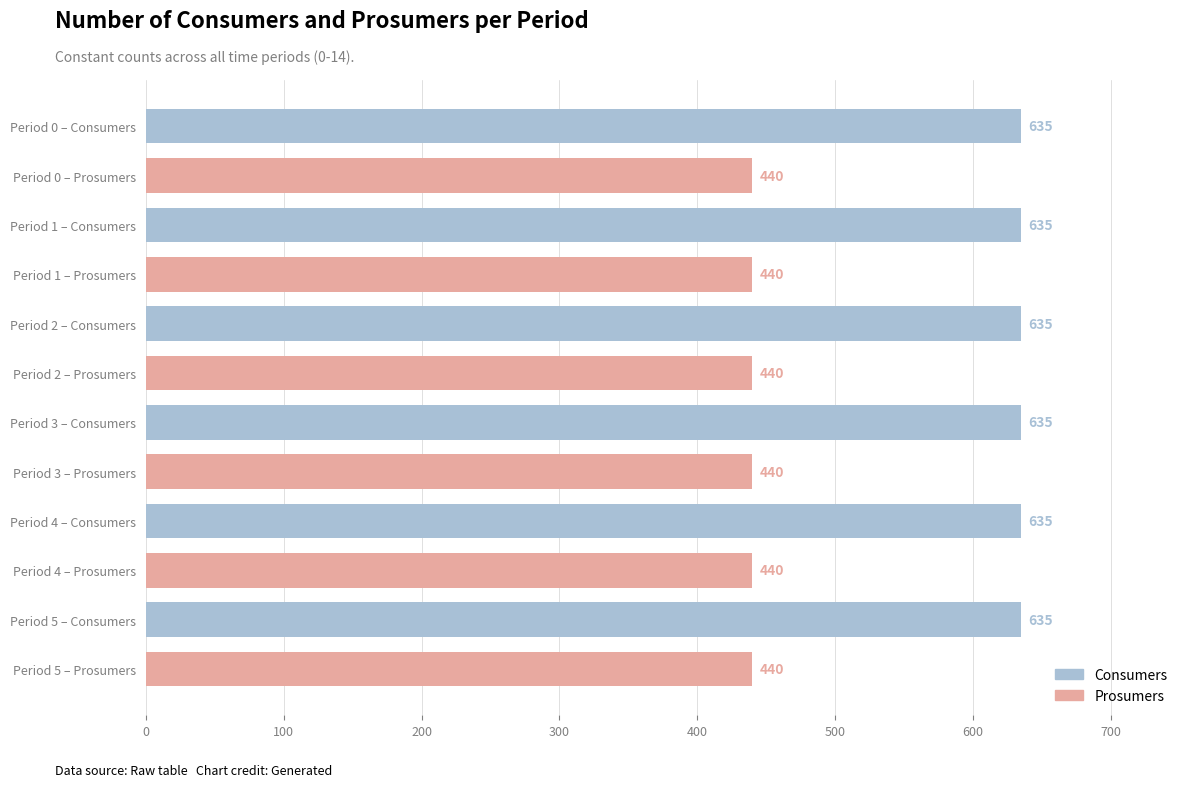

What is the smallest value displayed?

440